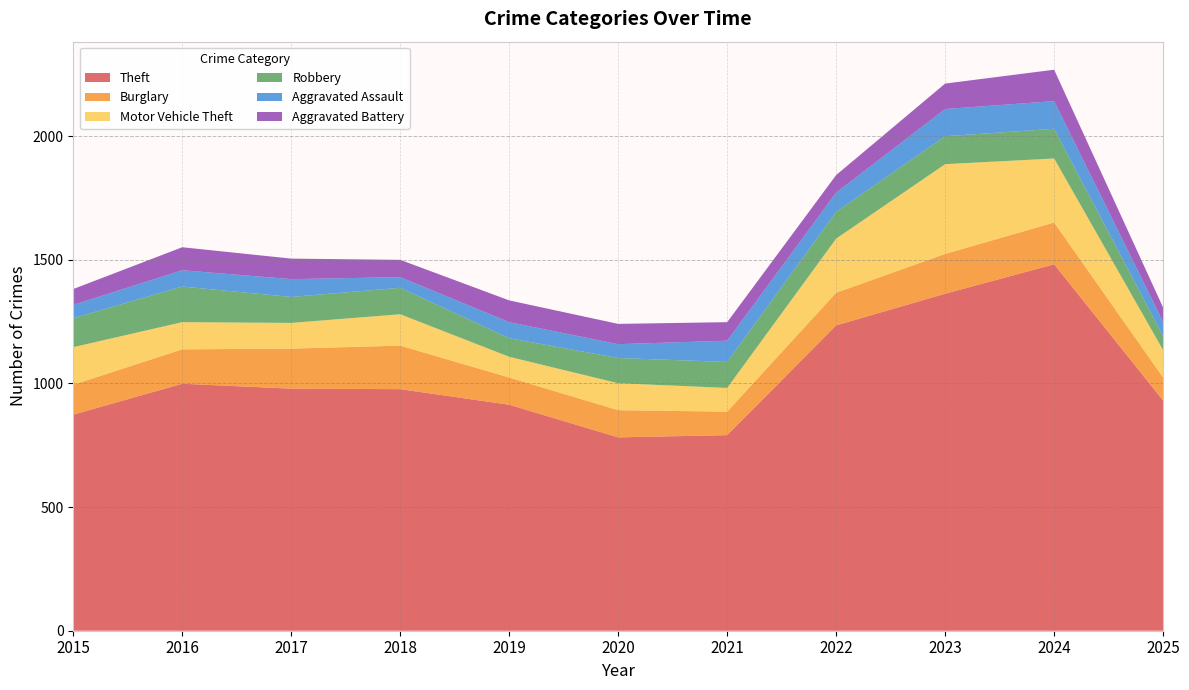

Reading left to right, list all the values displayed in this chart.

Theft: 874	999	979	977	914	782	791	1235	1363	1482	931
Burglary: 121	139	162	176	110	110	95	132	161	169	93
Motor Vehicle Theft: 152	110	104	127	84	109	96	219	363	259	111
Robbery: 117	144	105	107	75	102	105	108	113	120	57
Aggravated Assault: 54	66	72	43	65	56	86	78	110	112	57
Aggravated Battery: 64	93	83	70	88	82	75	71	103	127	58